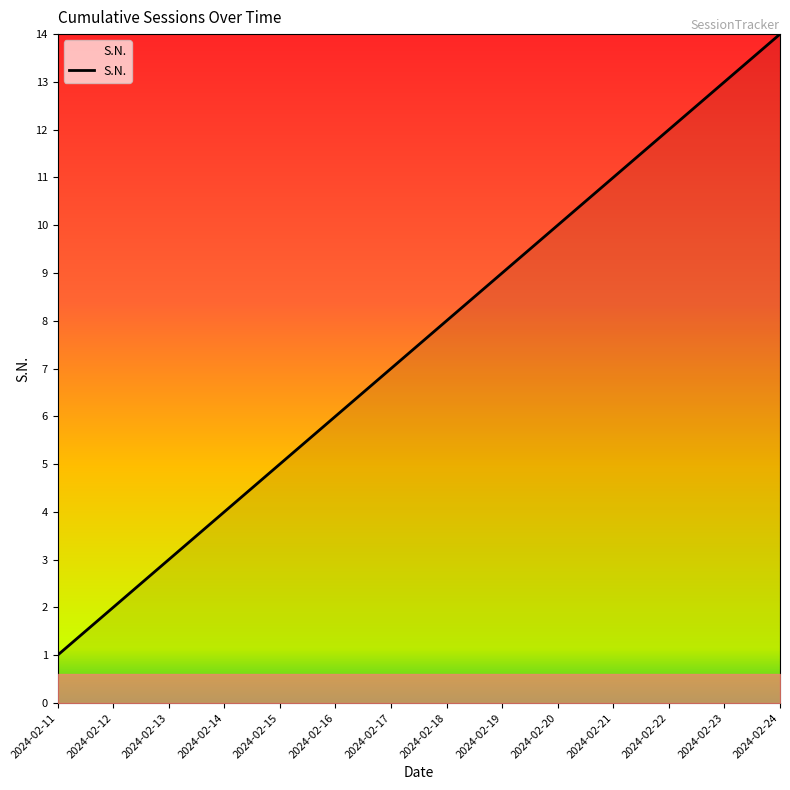

True or false: the data has more than 2 interior local peaks.

False